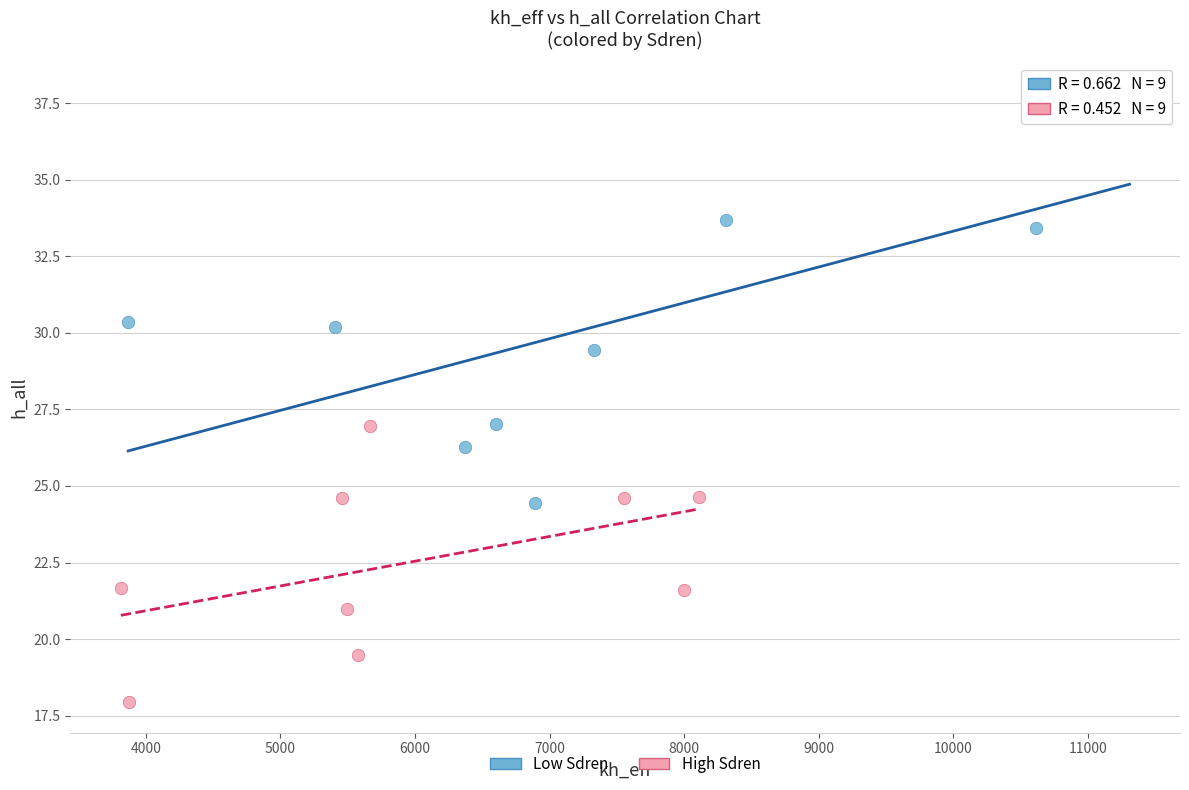

Which series has the widest spread of Y values?

Low Sdren